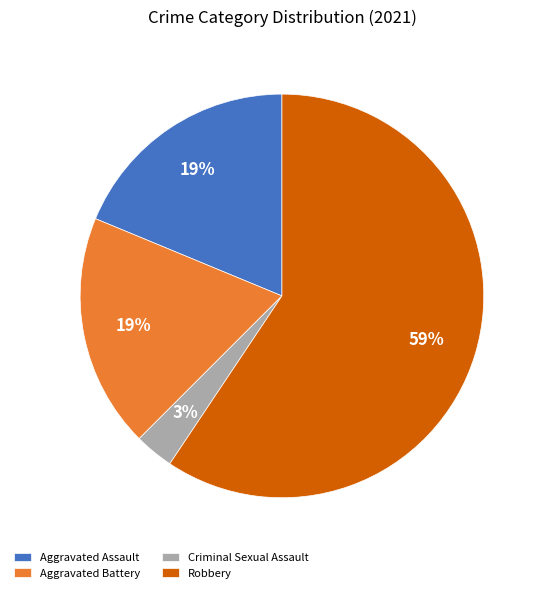

To the nearest percent, what is the combined percentage of Criminal Sexual Assault and Aggravated Battery?

22%